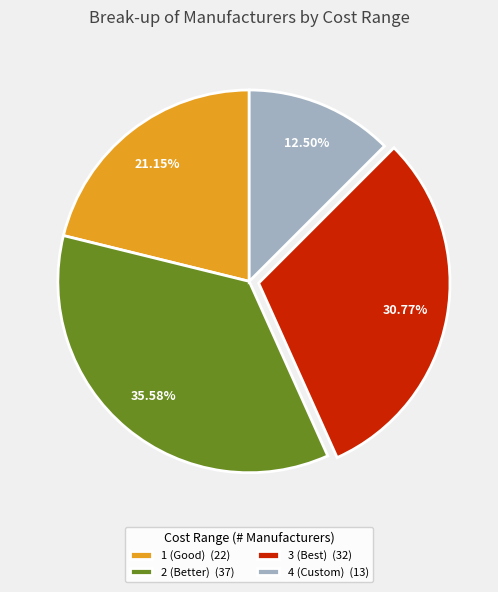

To the nearest percent, what is the average slice percentage?

25%